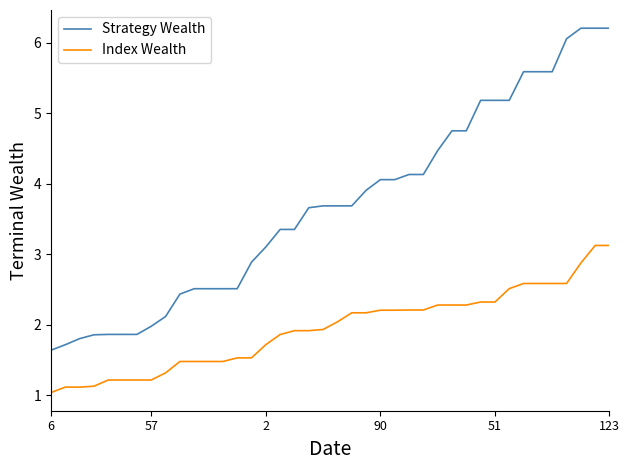

True or false: Strategy Wealth and Index Wealth cross at least once.

False